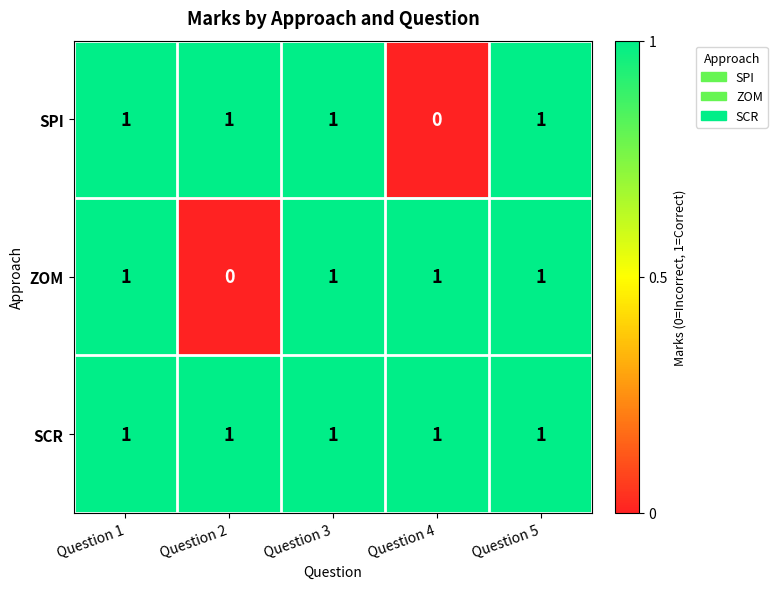

Between Question 2 and Question 5, which series saw the biggest shift?

ZOM